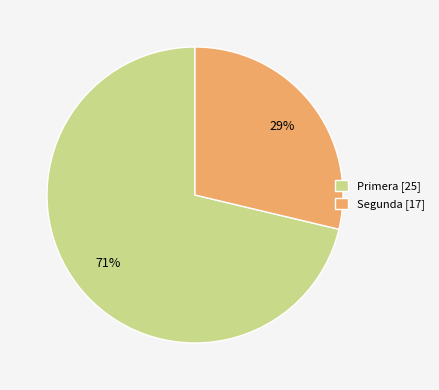

What percentage is the Segunda [17] slice, to the nearest percent?

29%